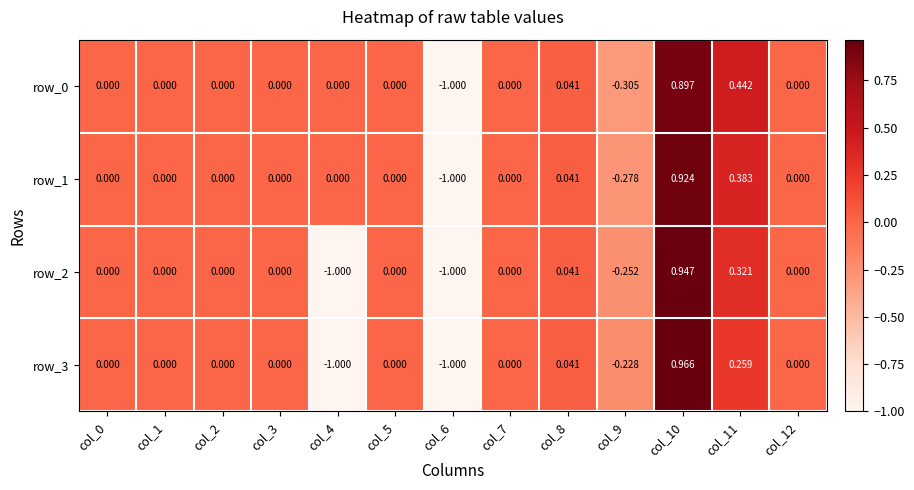

Count the number of data series in this chart.

4